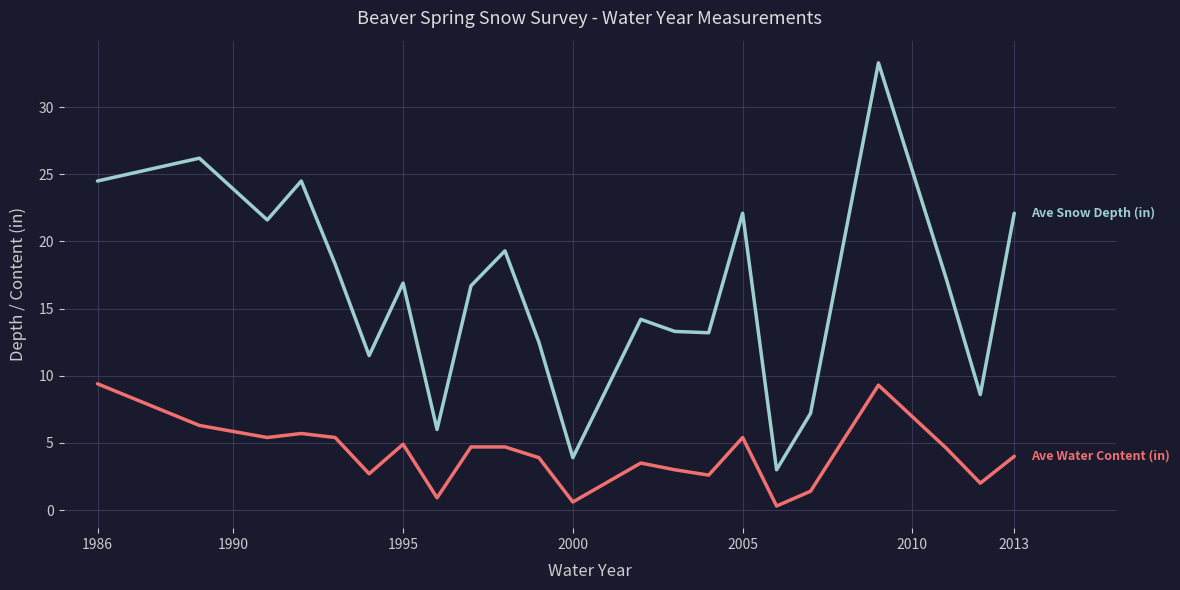

What is the greatest value displayed?

33.3